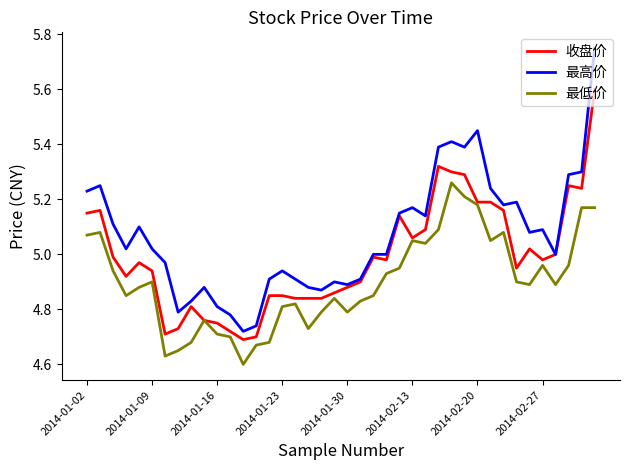

What is the maximum value for 收盘价?

5.6